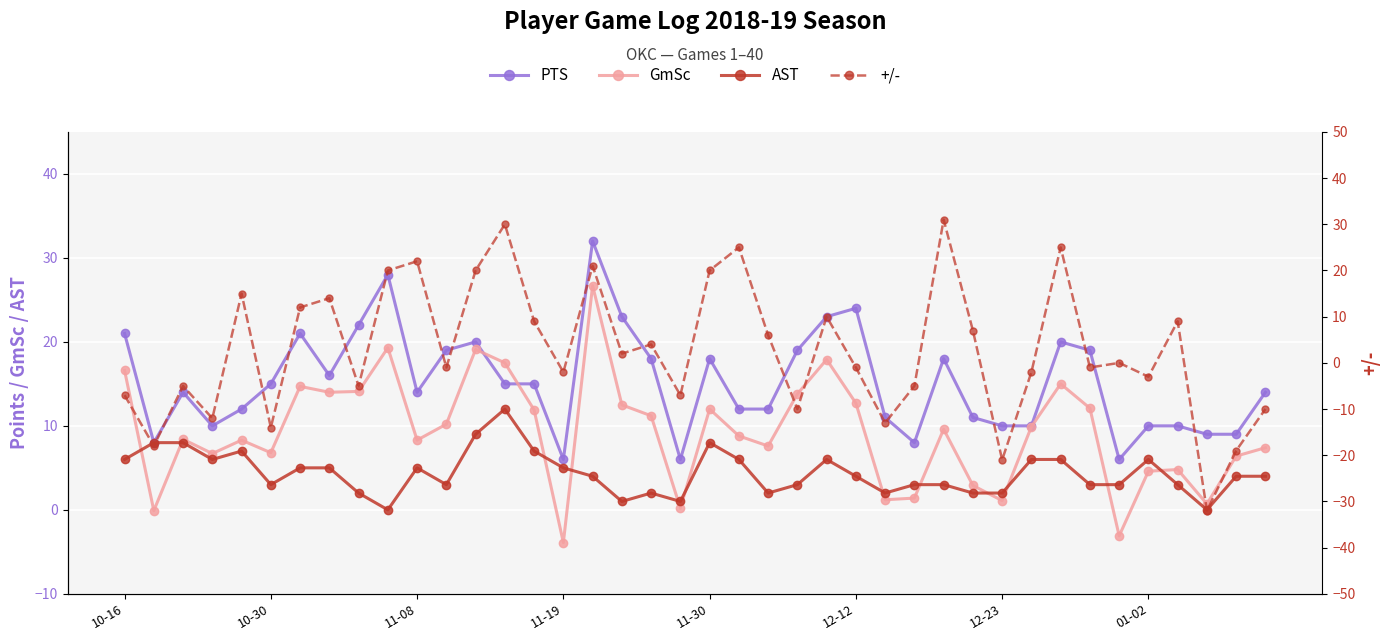

At which label is AST closest to 6?

10-16